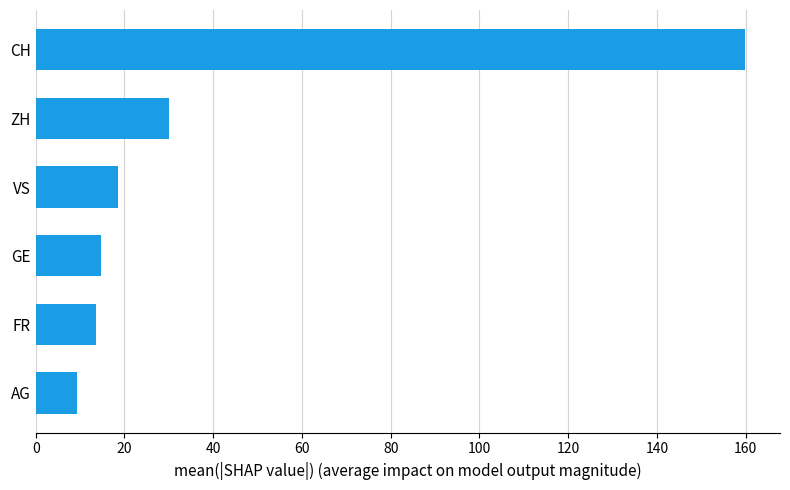

What is the minimum value shown in the chart?

9.3